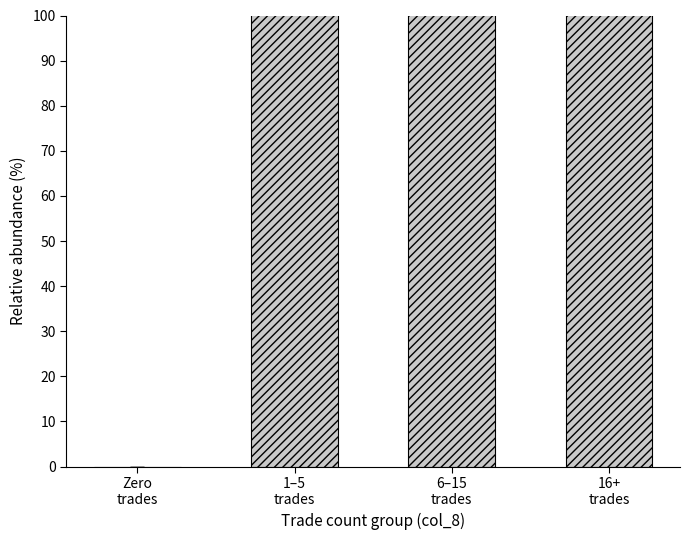

What is the change in value from Zero
trades to 1–5
trades?

+6198933.3